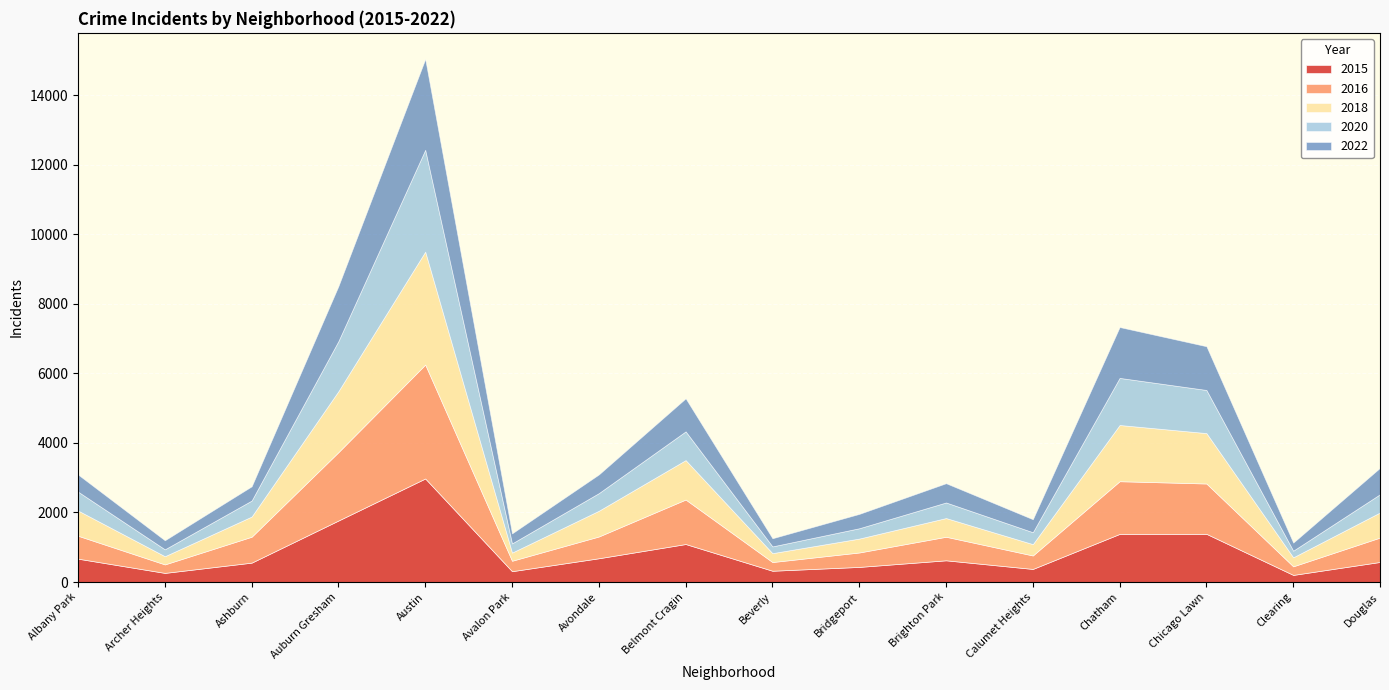

What is the sum of all 2020 values?

11757